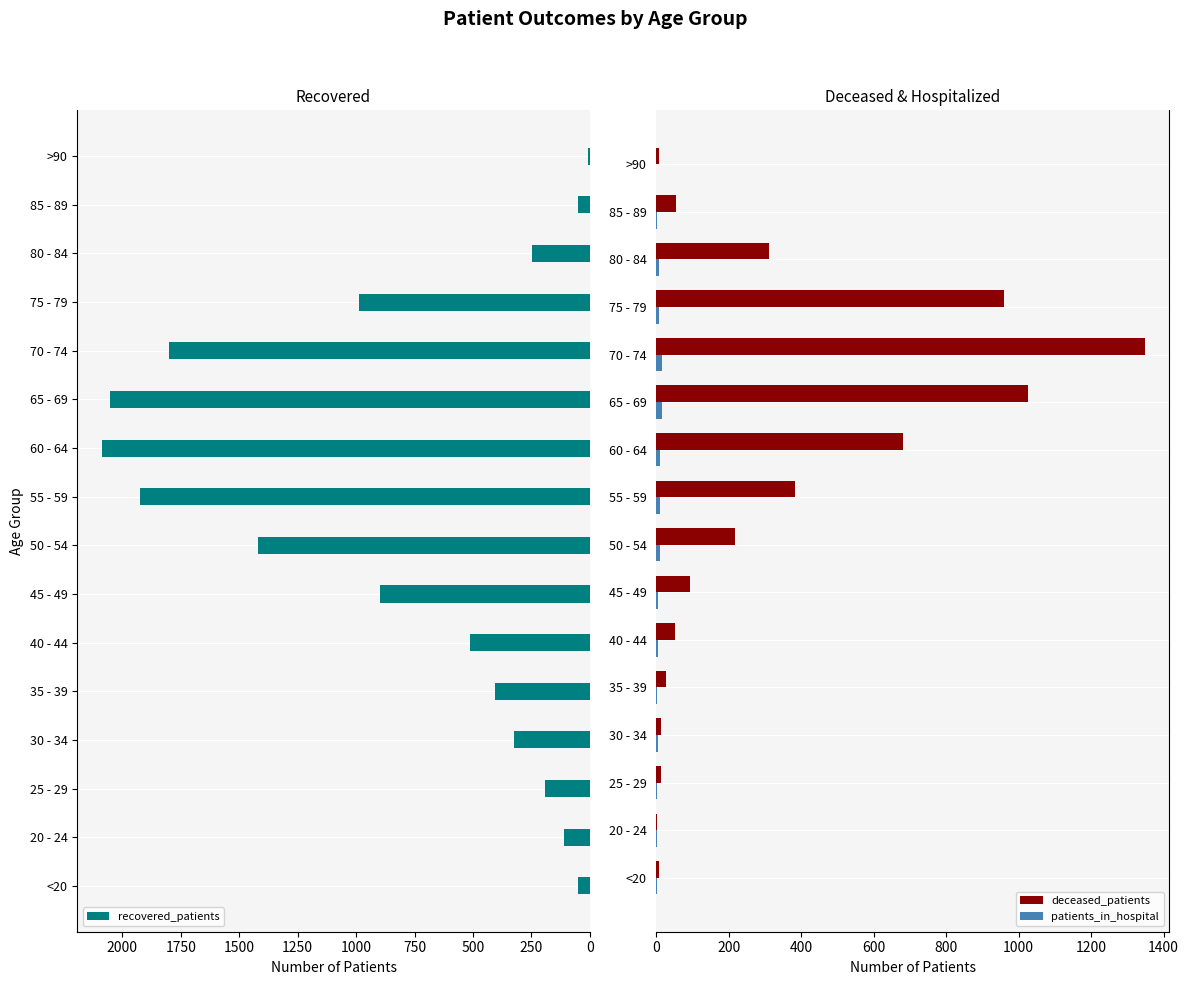

The deceased_patients series shows 1026 at 65 - 69. True or false?

True